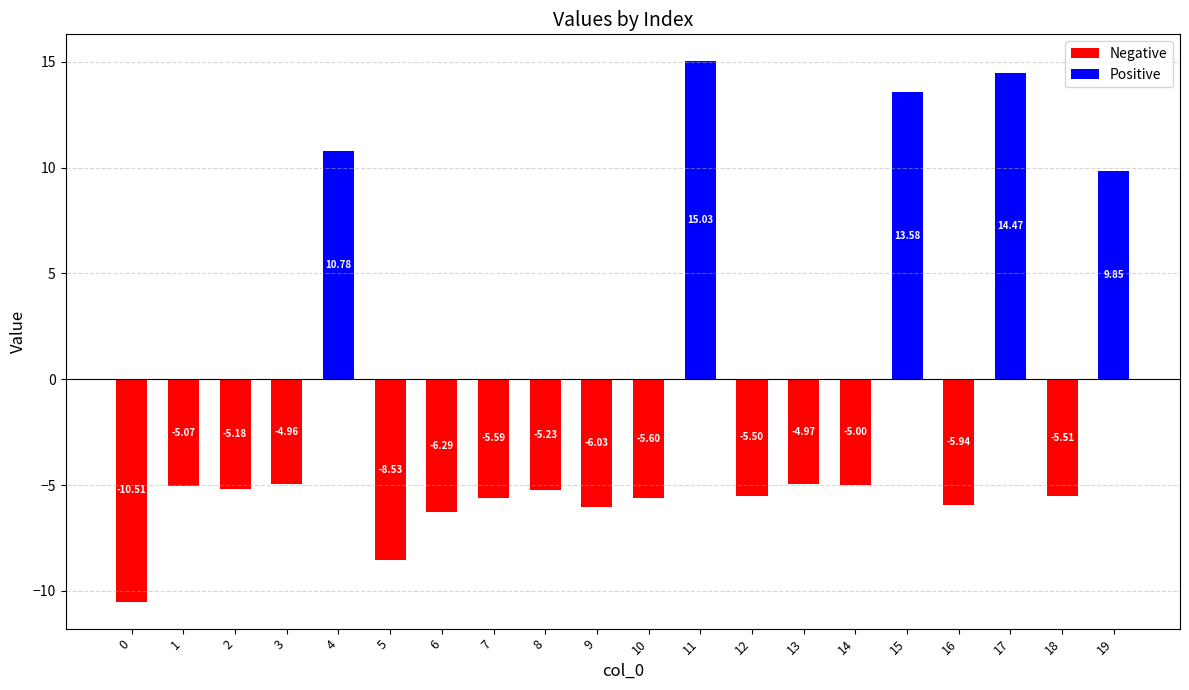

Reading left to right, extract all data points from this chart.

Negative: -10.5	-5.1	-5.2	-5.0	0.0	-8.5	-6.3	-5.6	-5.2	-6.0	-5.6	0.0	-5.5	-5.0	-5.0	0.0	-5.9	0.0	-5.5	0.0
Positive: 0.0	0.0	0.0	0.0	10.8	0.0	0.0	0.0	0.0	0.0	0.0	15.0	0.0	0.0	0.0	13.6	0.0	14.5	0.0	9.8